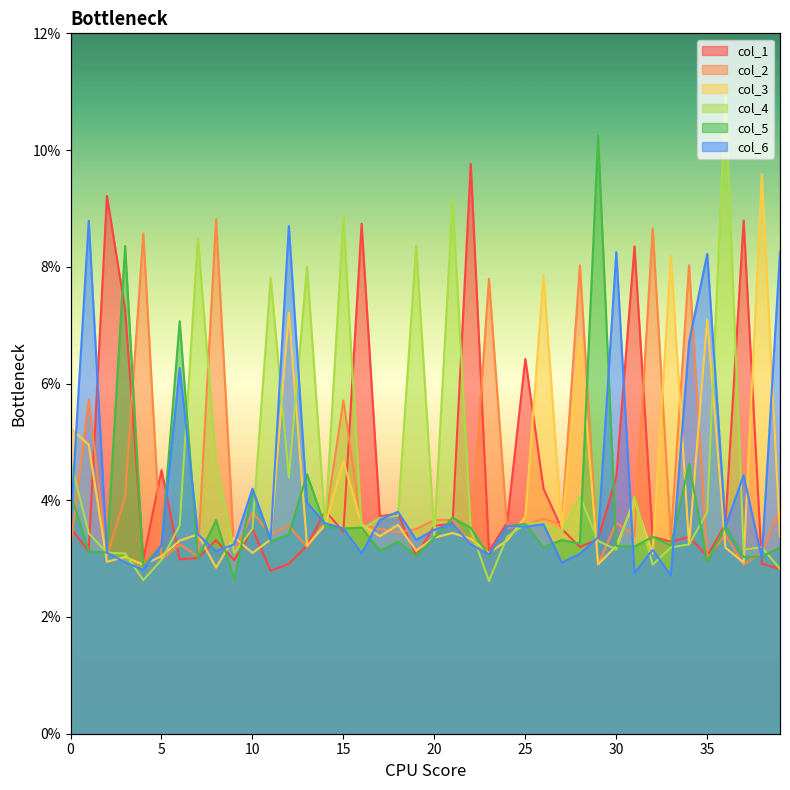

Between which two adjacent categories do col_5 and col_1 first intersect?

2 and 3